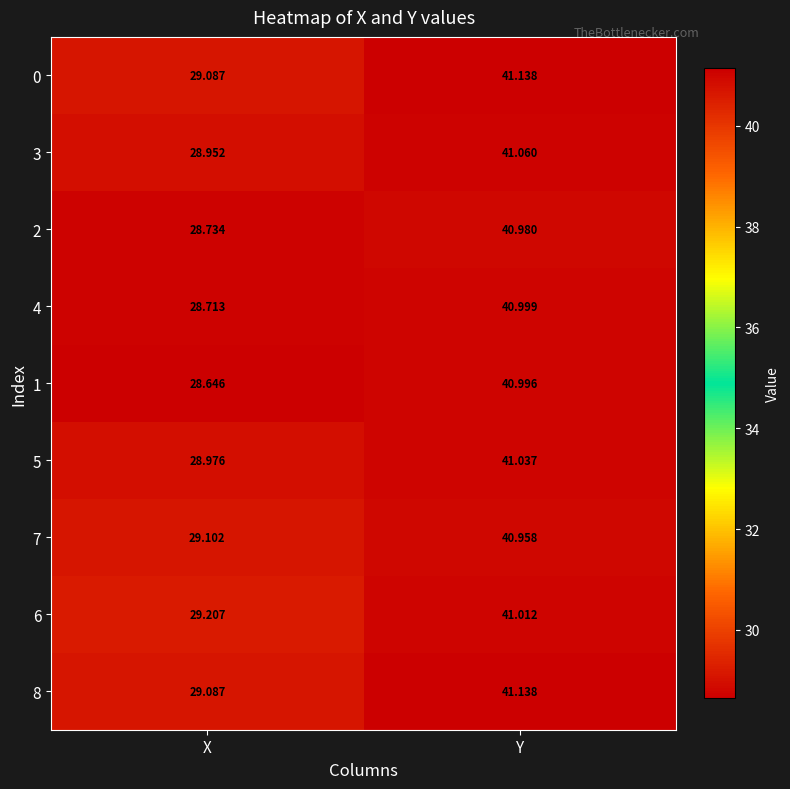

At which category is the sum across all series the highest?

Y